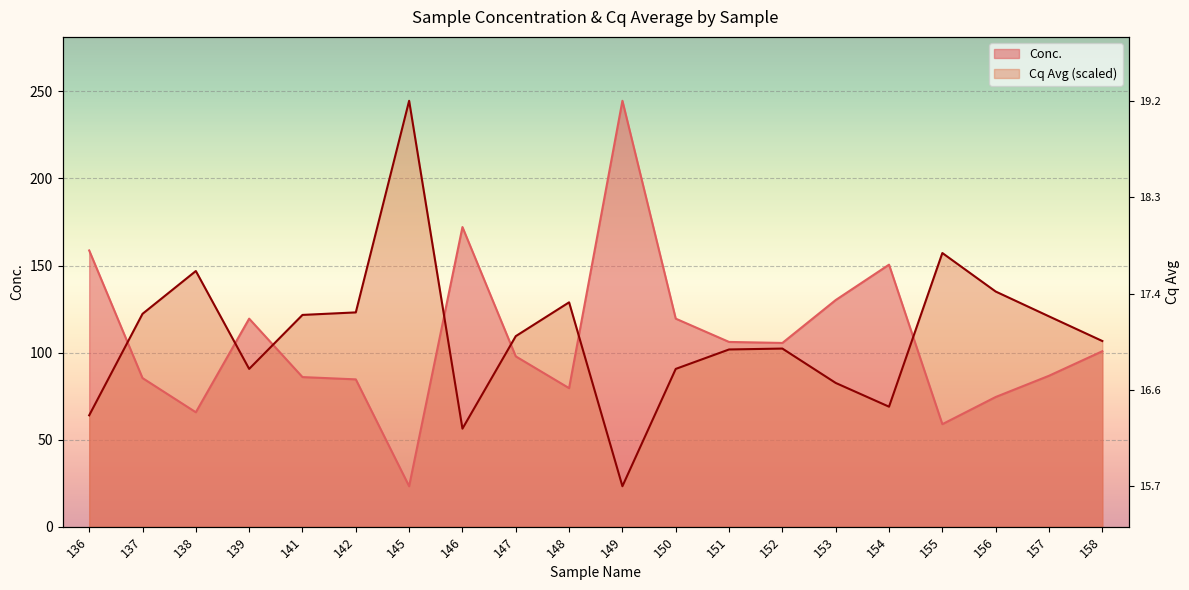

Which series changed the most between 141 and 157?

Cq Avg